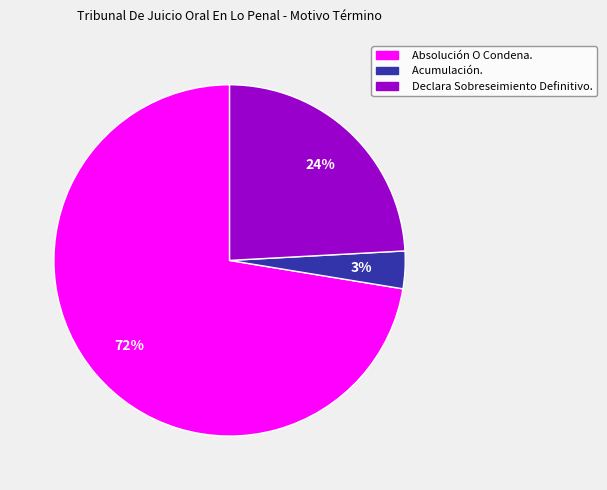

Does Absolución O Condena. represent more than half of the total?

Yes